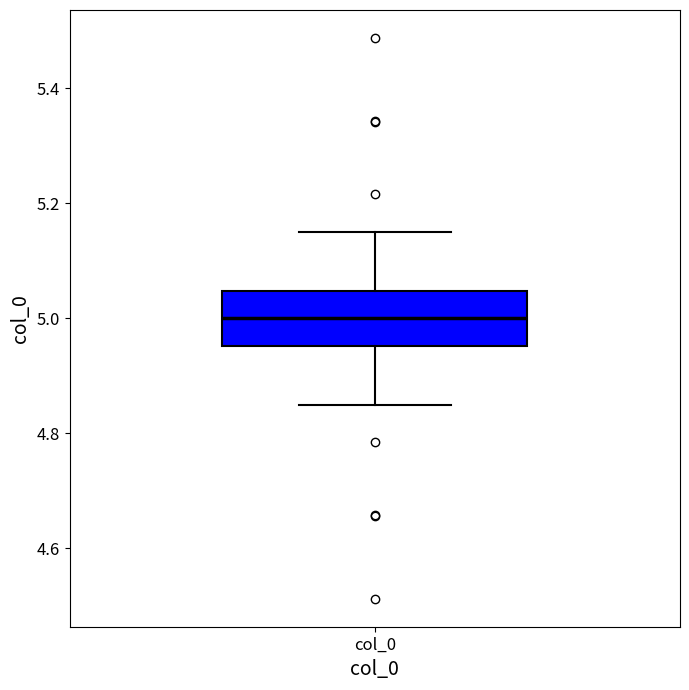

Read this box plot against the y-axis: the position of the median line, the range covered by the box, and the ends of both whiskers. The values are not printed on the chart, so give them approximately, as read against the axis.

median 5.00, box 4.96 to 5.04, whiskers 4.84 to 5.16